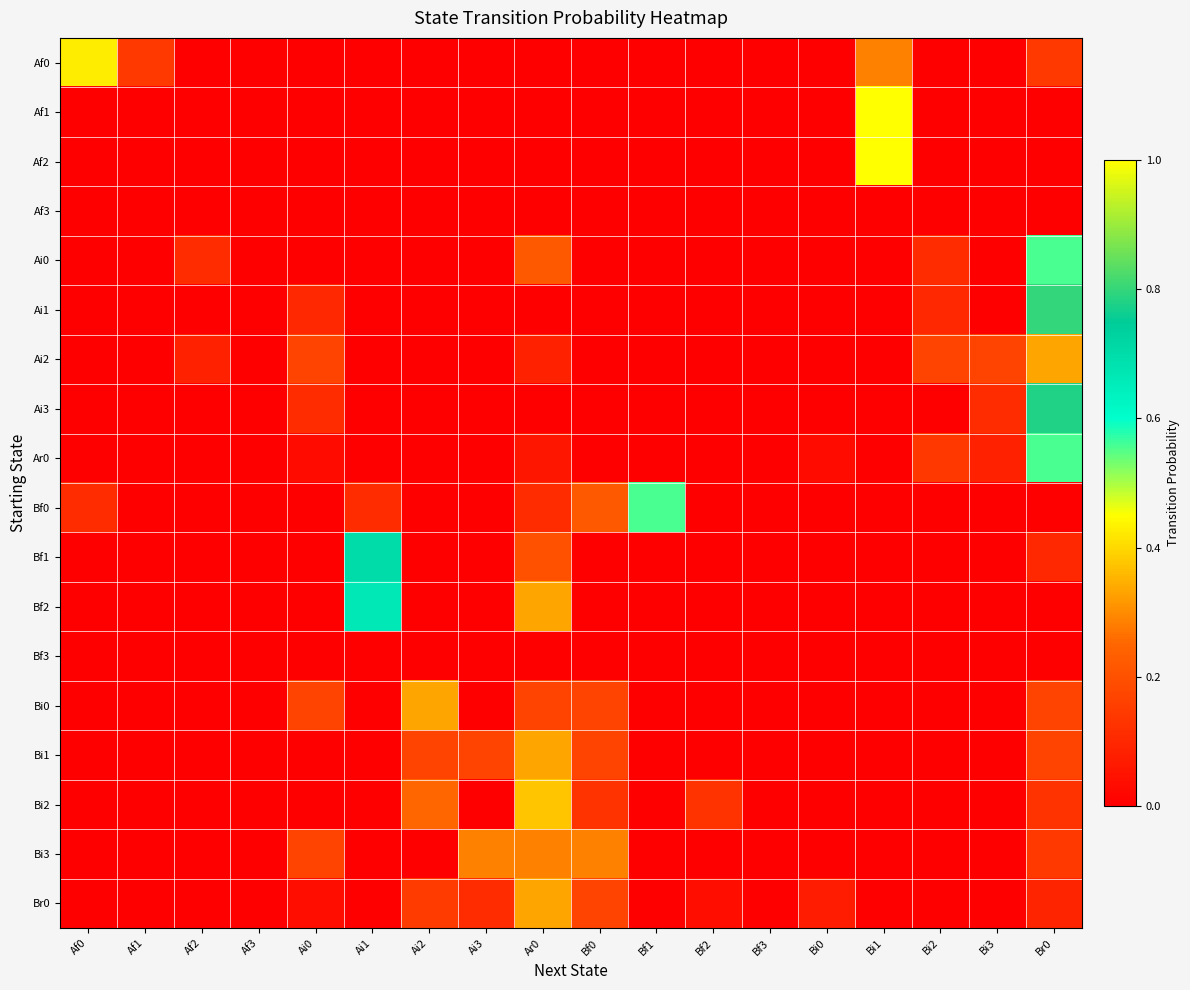

Between Af2 and Ai1, which series saw the biggest shift?

Bf1